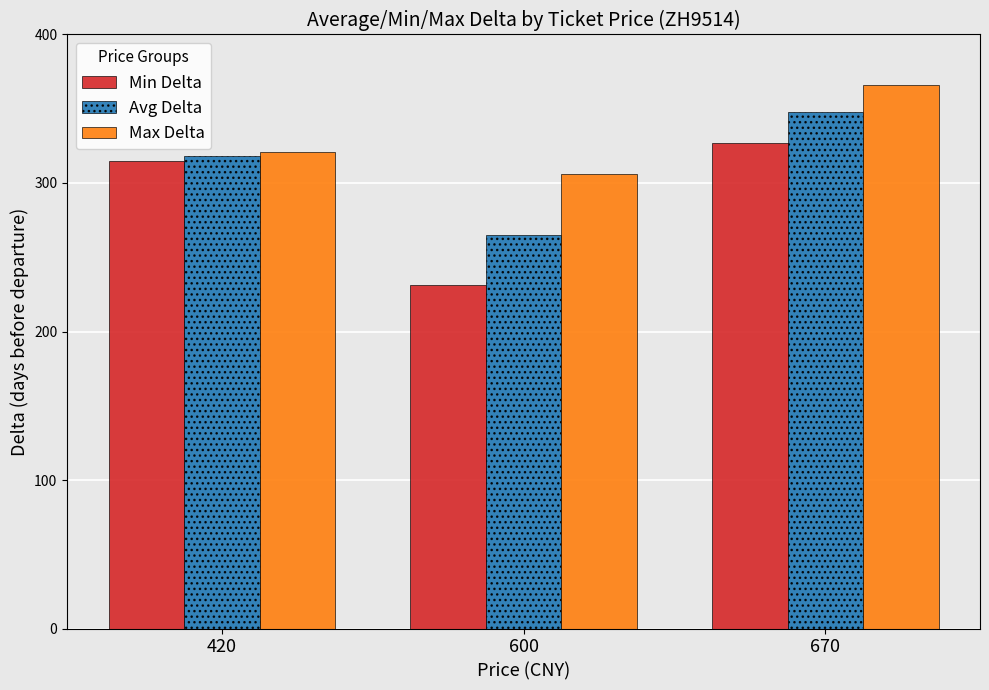

What is the value of the Min Delta bar at the 3rd from the left?

327